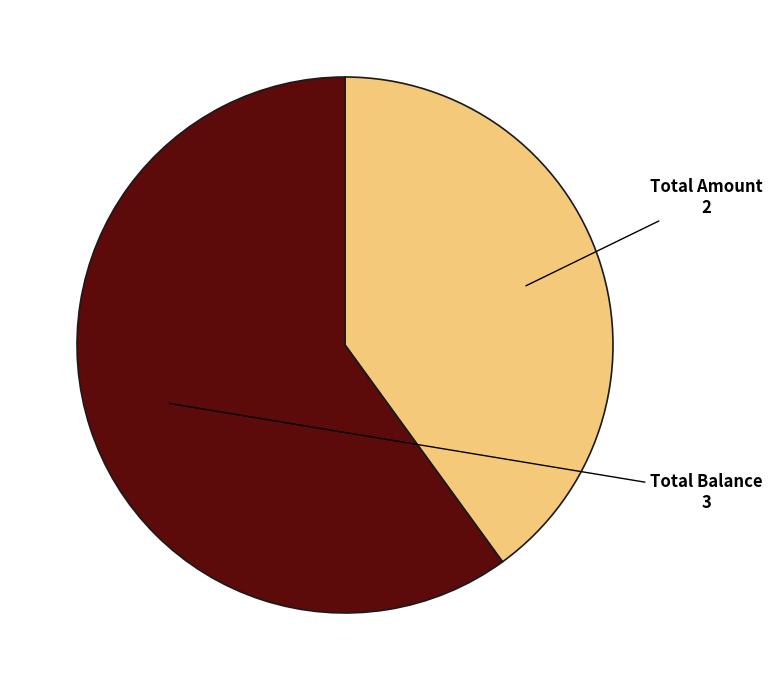

Is there a majority slice in this chart?

Yes